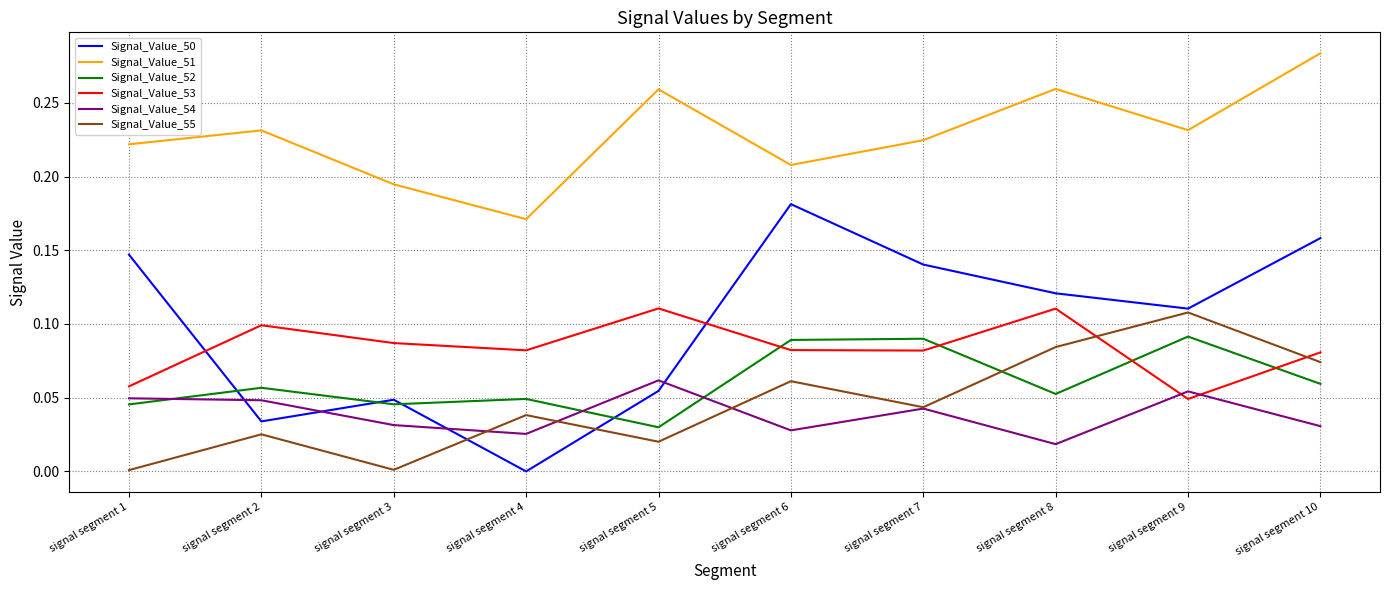

How many times do Signal_Value_55 and Signal_Value_52 cross each other?

1